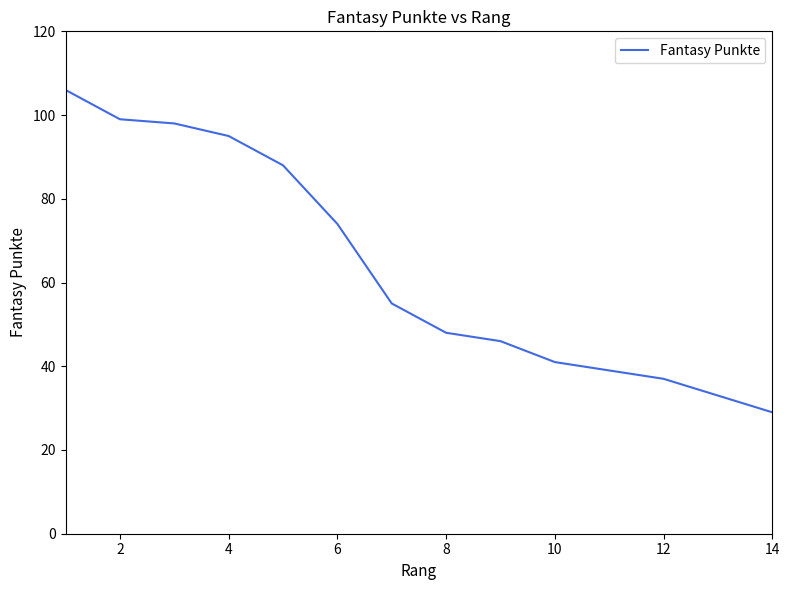

Is this an area chart (filled region under the line)?

No